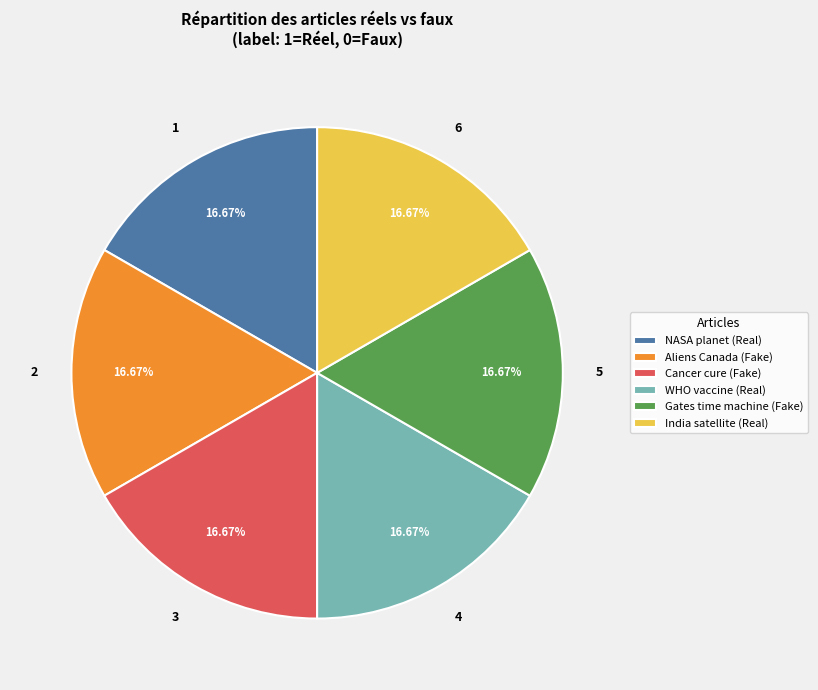

To the nearest percent, what is the difference between the largest and smallest slice percentages?

0%